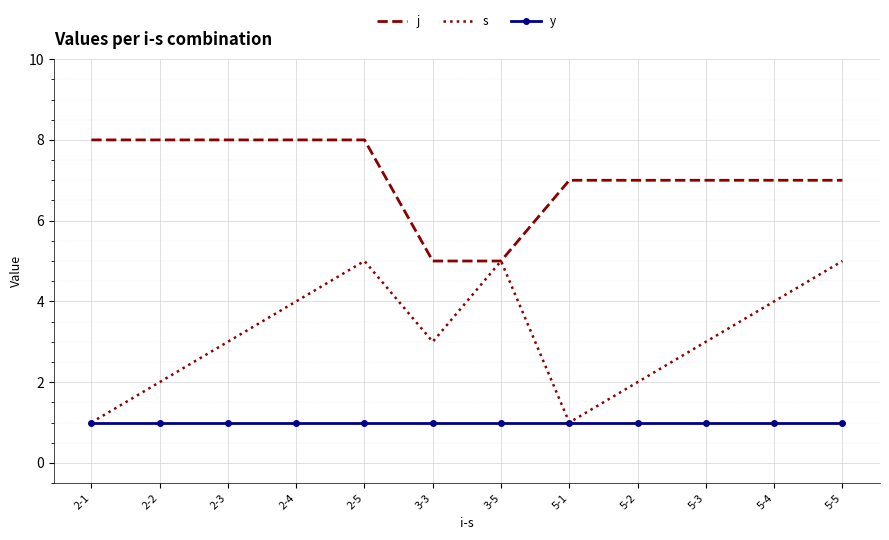

Read the y value at 5-1.

1